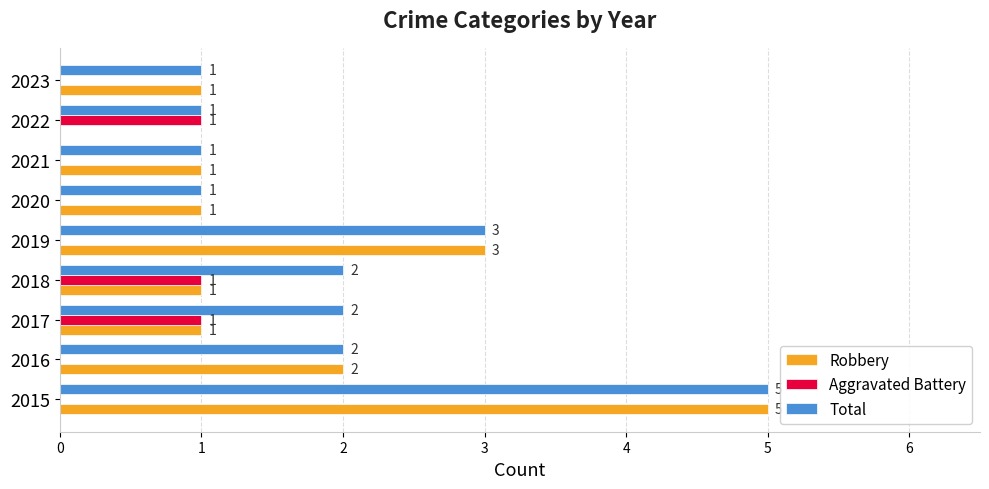

Between 2015 and 2018, which series saw the biggest shift?

Robbery